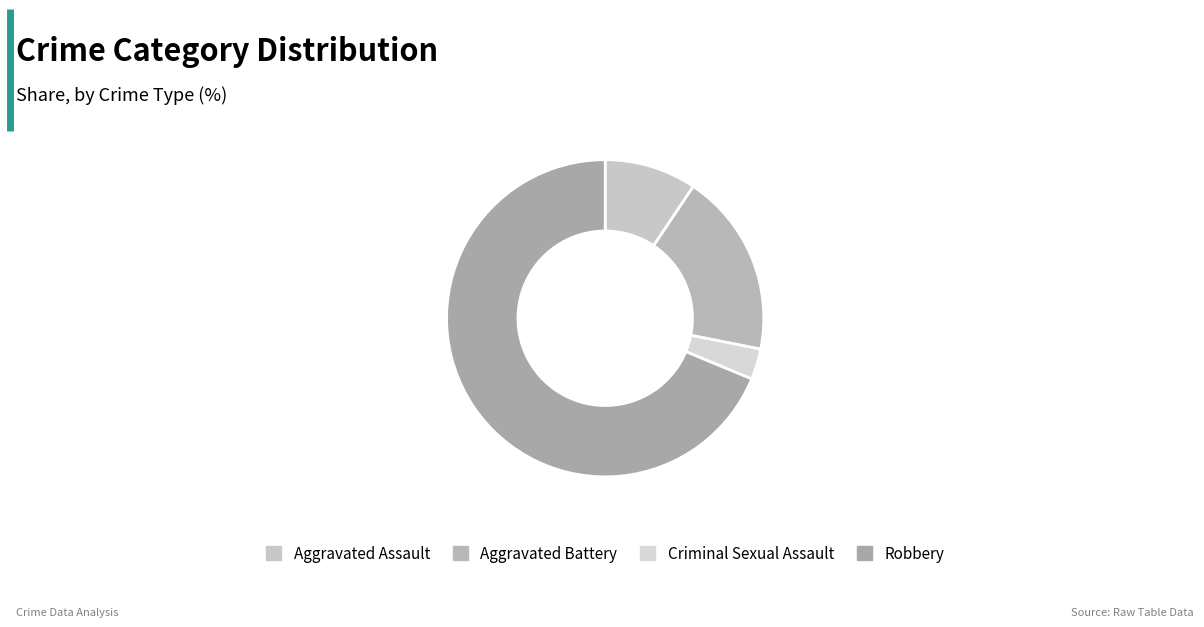

Is there a majority slice in this chart?

Yes